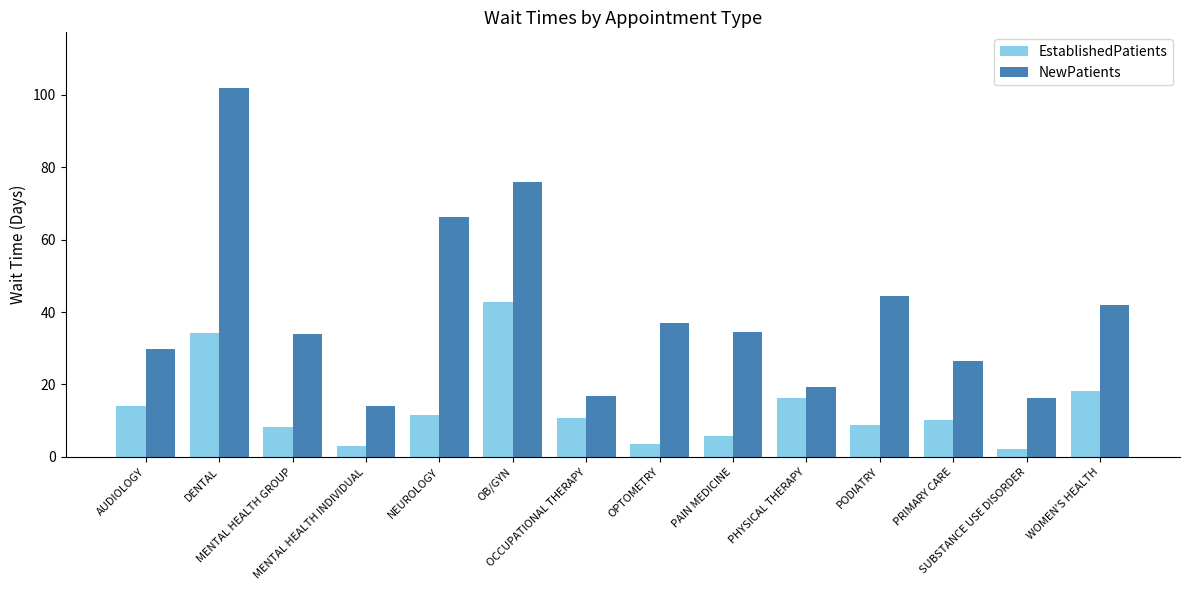

What is the sum of all EstablishedPatients values?

189.4